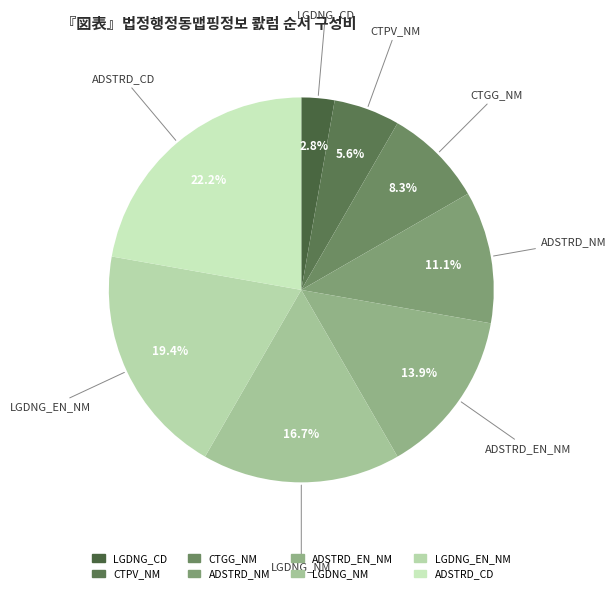

Which has a higher value, LGDNG_EN_NM or ADSTRD_NM?

LGDNG_EN_NM